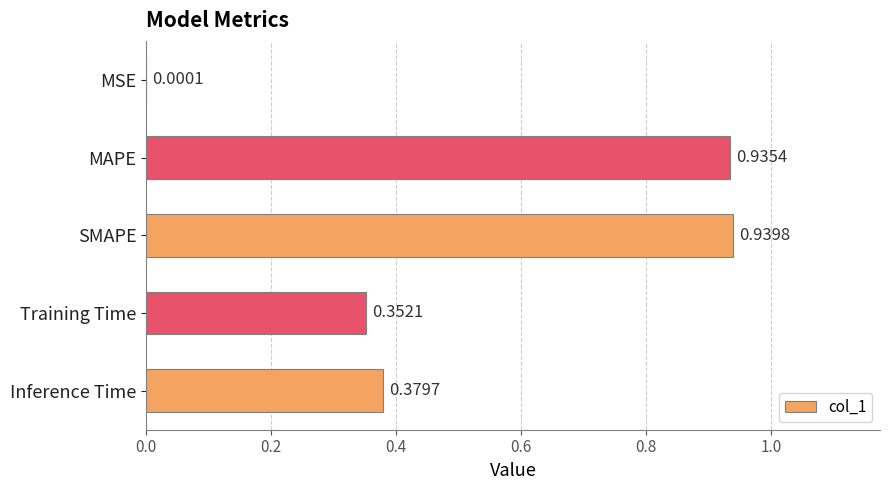

At which label is the value closest to 0?

MSE